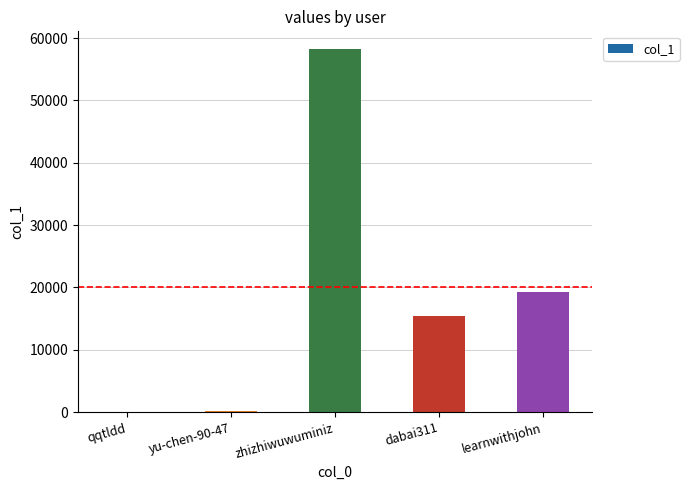

What value does the data have at zhizhiwuwuminiz?

58184